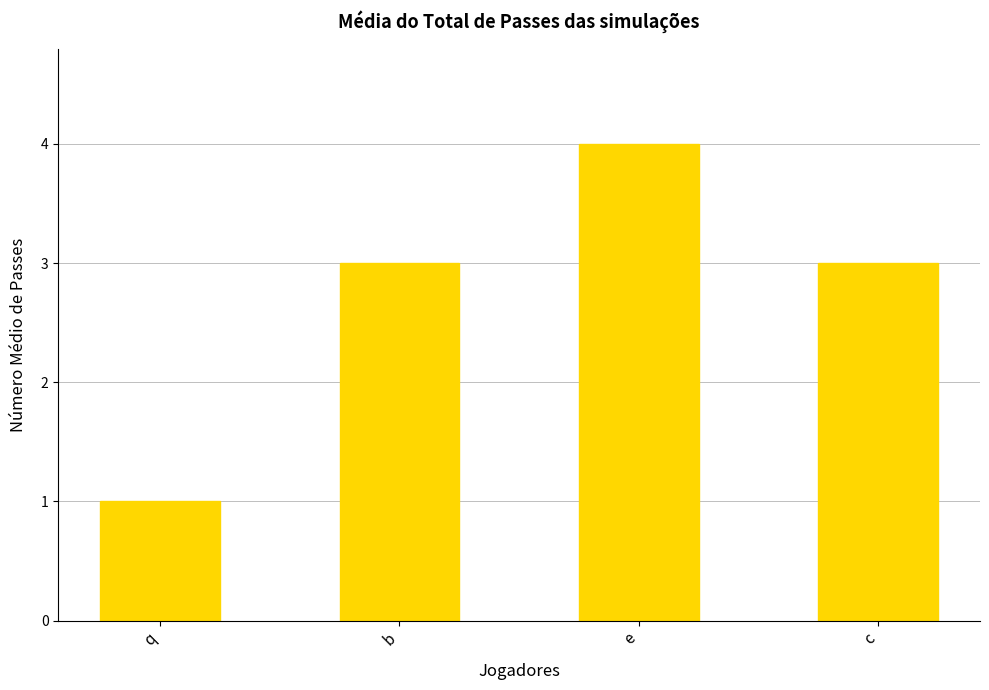

Approximately how many times larger is the value at e compared to b?

1.3